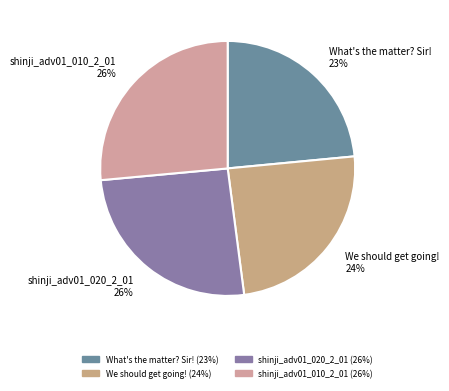

To the nearest percent, what percentage of the pie is shinji_adv01_020_2_01?

26%